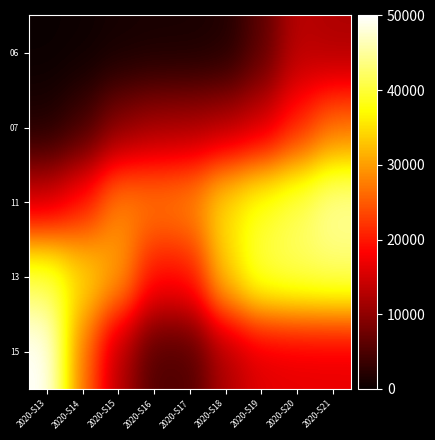

What is the maximum value shown in the chart?

50000.0